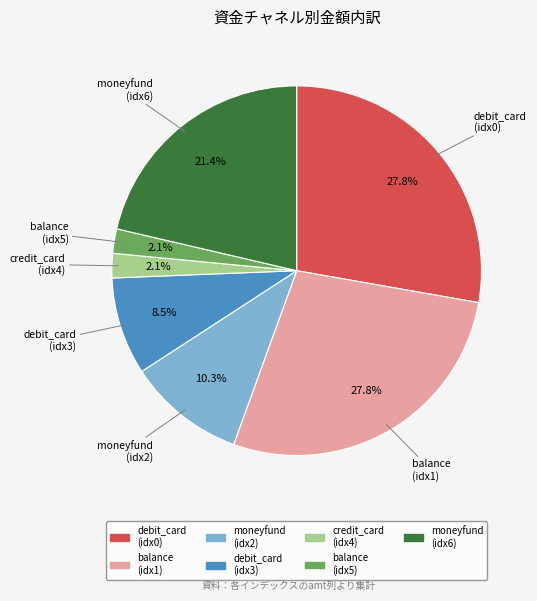

To the nearest percent, what is the average slice percentage?

14%